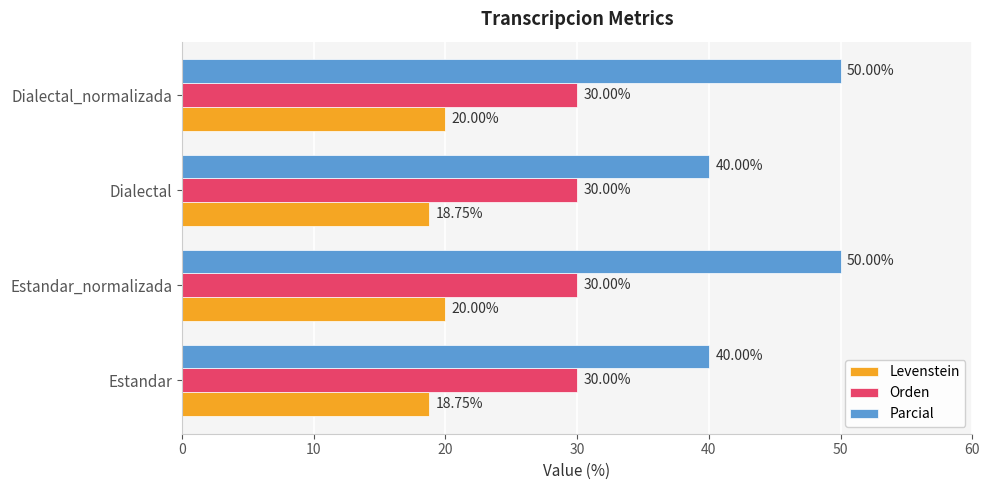

List the series in order of their overall mean, lowest first.

Levenstein, Orden, Parcial